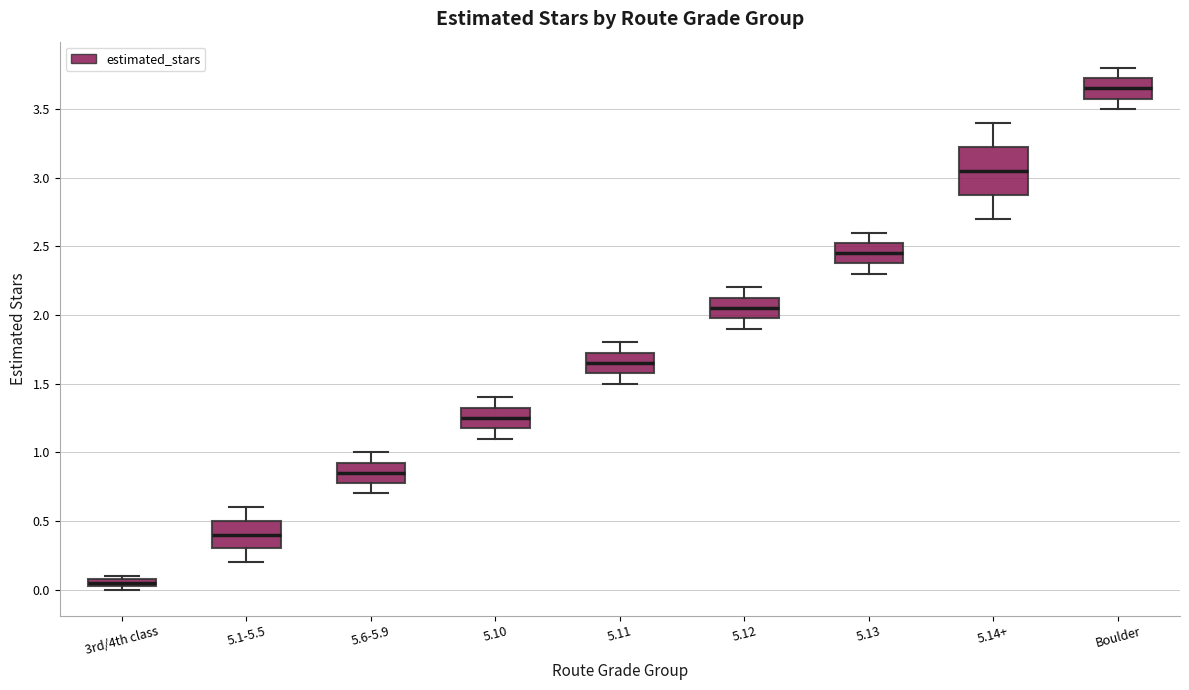

Where is the lower edge of the box for 5.11 on the y-axis? The values are not printed on the chart, so give them approximately, as read against the axis.

1.60